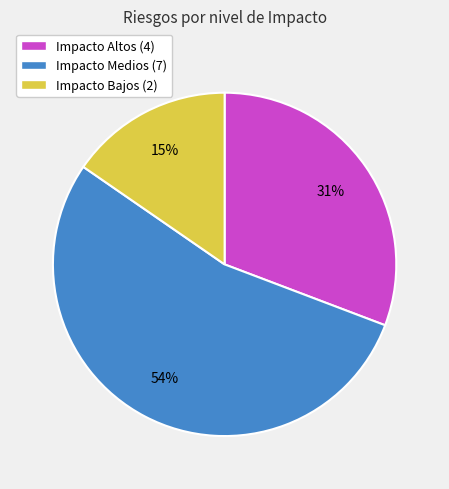

Combined, do Impacto Altos (4) and Impacto Bajos (2) account for over 50%?

No